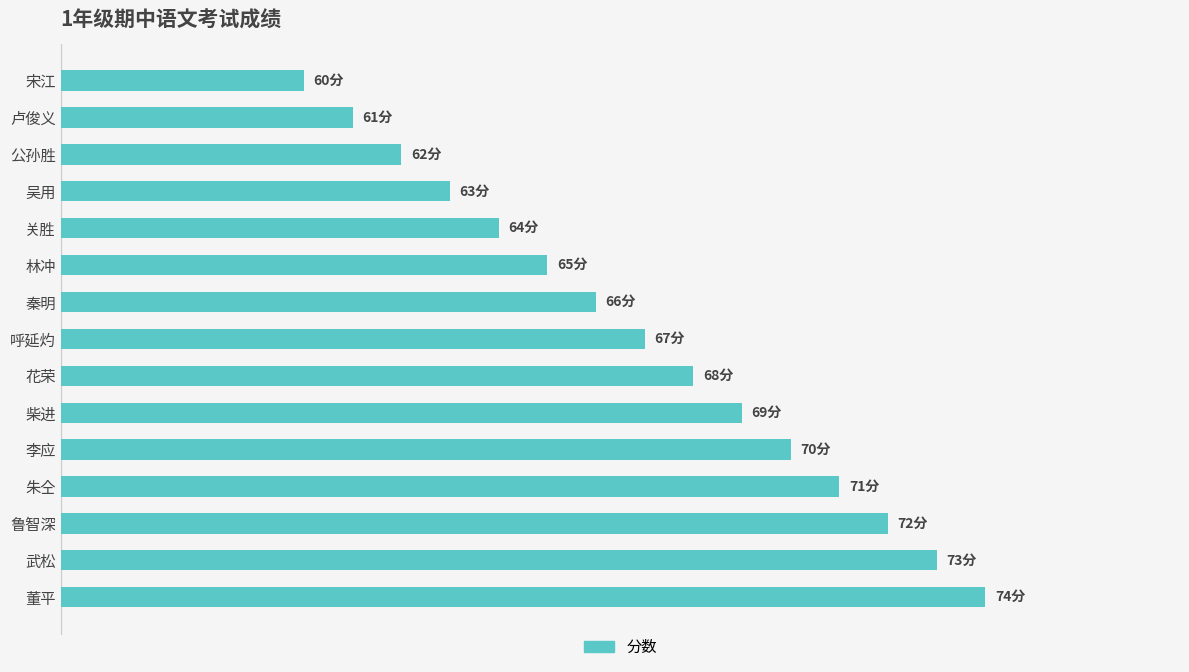

What is the sum of all values?

1005